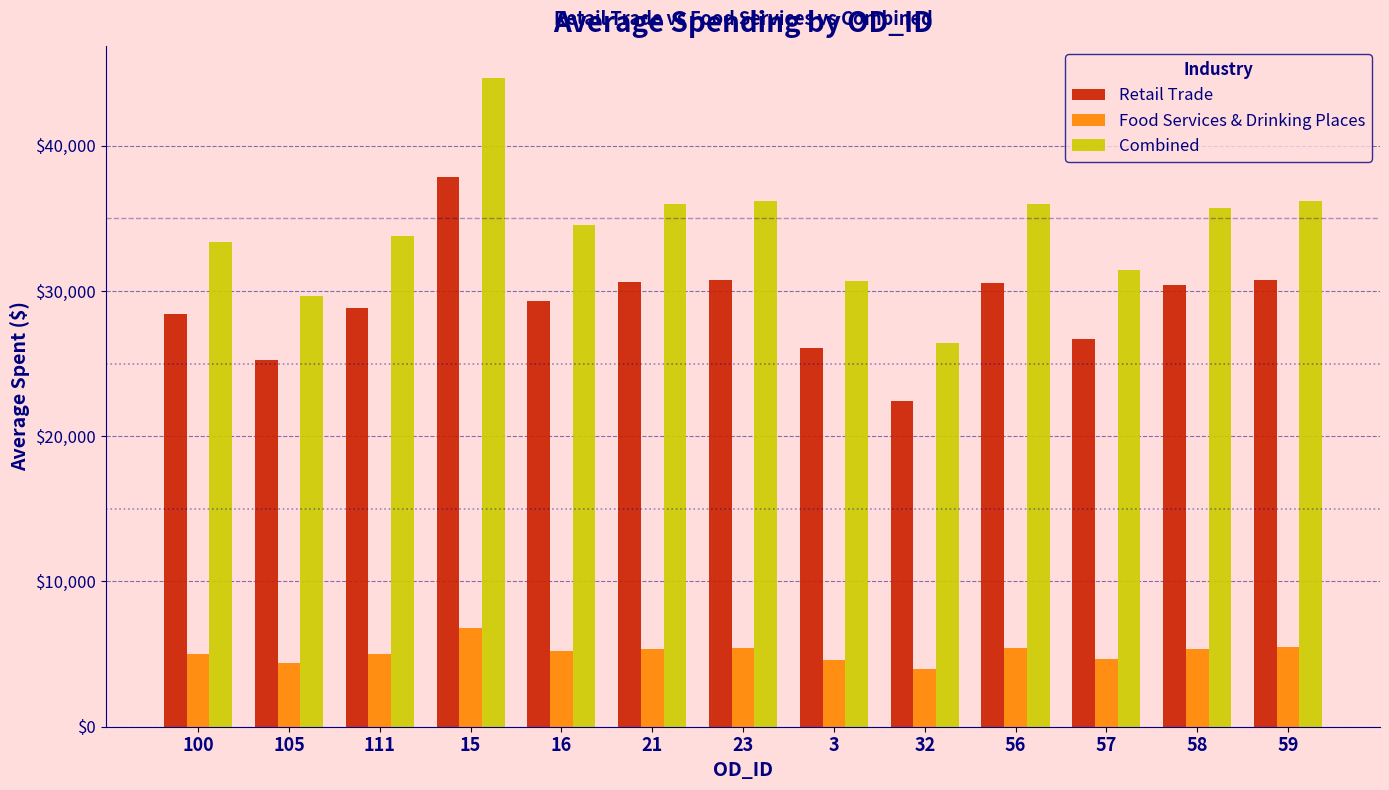

List the series in order of their peak value, highest first.

Combined, Retail Trade, Food Services & Drinking Places